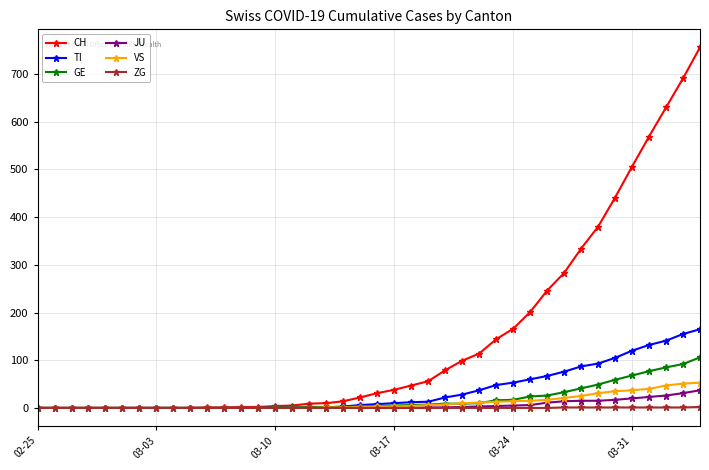

How many data points in JU are above 0?

17